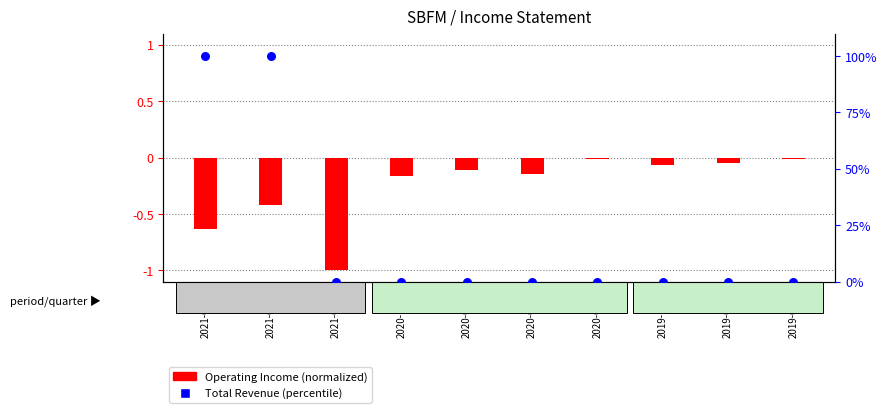

Which series has the largest total across all categories?

Total Revenue (percentile)